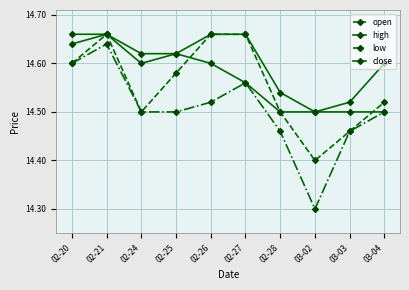

How many distinct data groups are displayed?

4